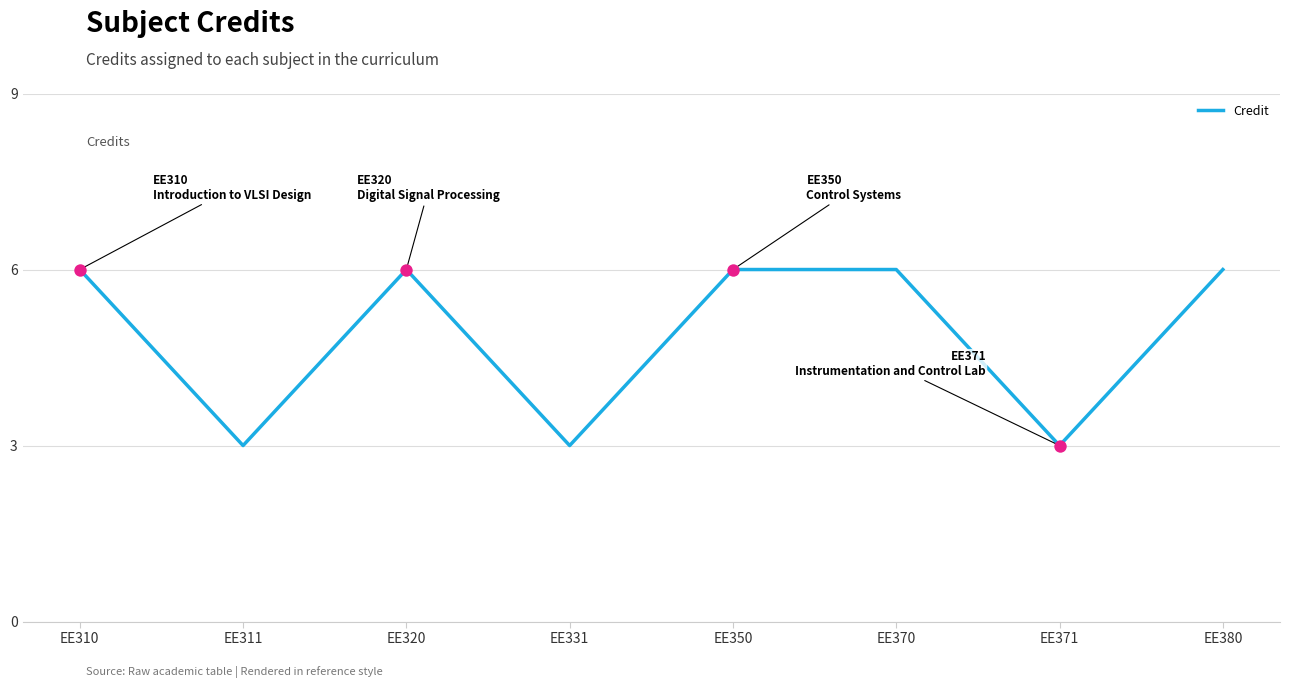

What is the change in value from EE371 to EE380?

+3